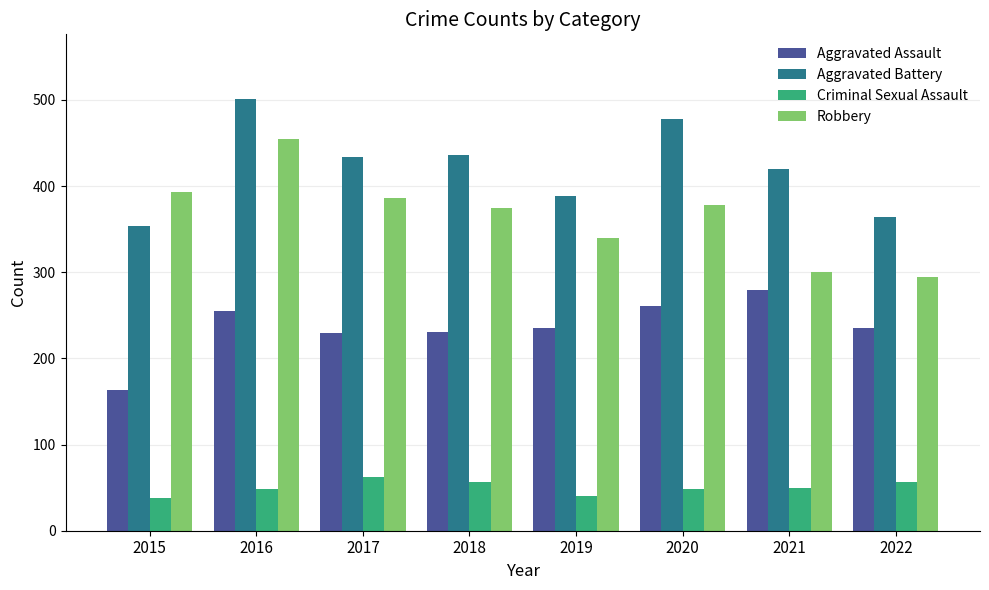

Is it true that Aggravated Assault equals 346 at 2022?

False